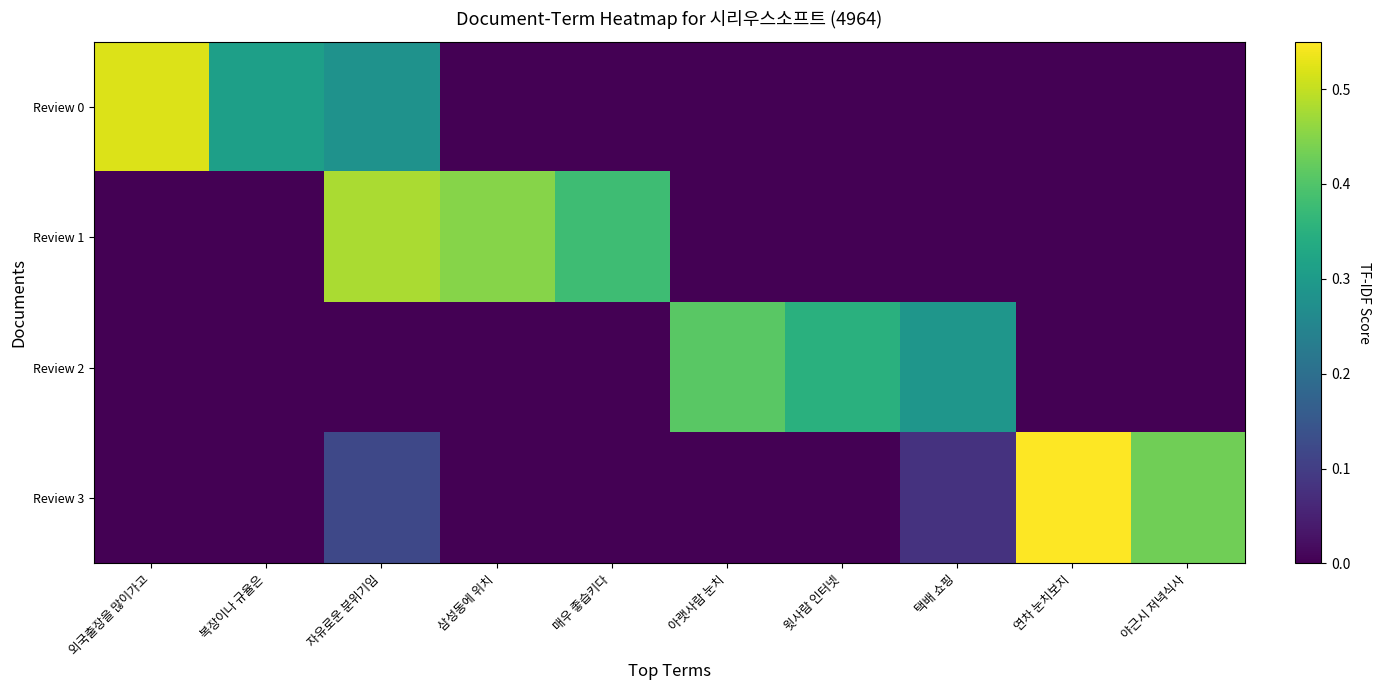

Rank the series at 아랫사람 눈치 from lowest to highest value.

Review 0, Review 1, Review 3, Review 2